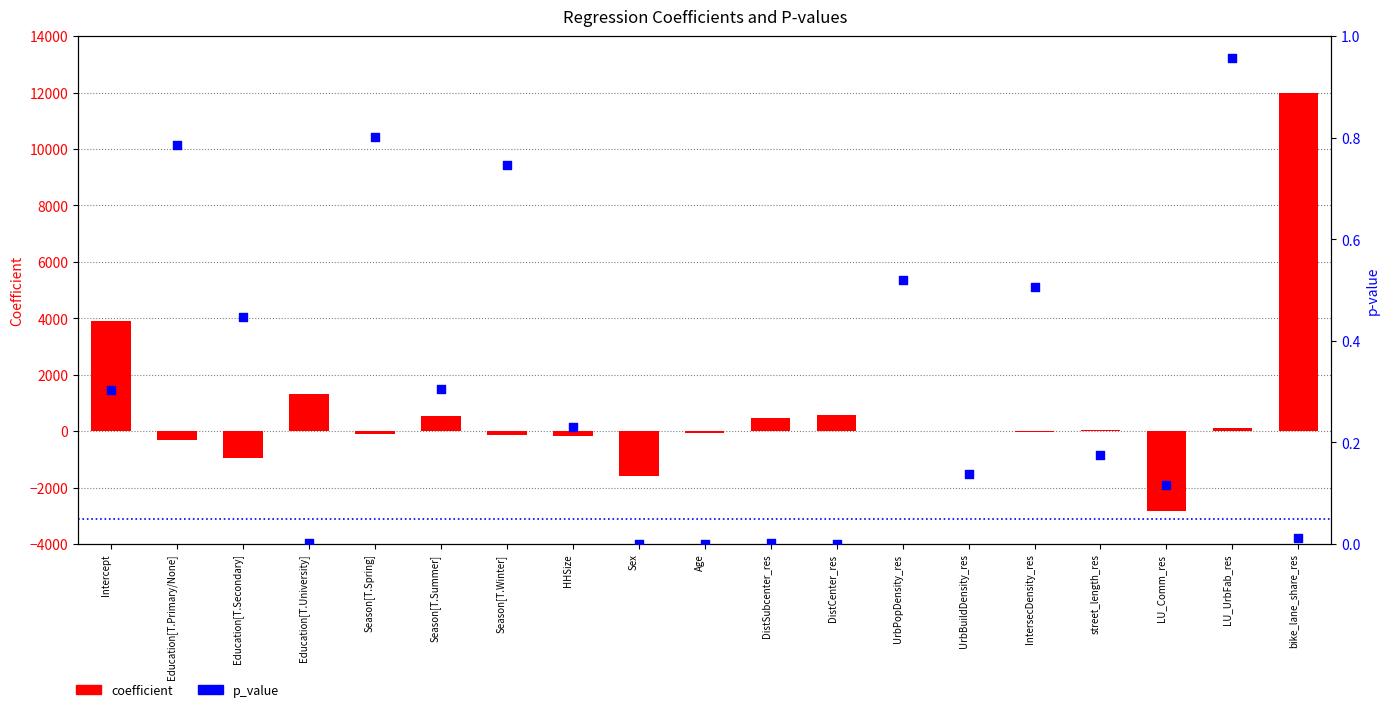

What are all the series names shown in the legend?

coefficient, p_value